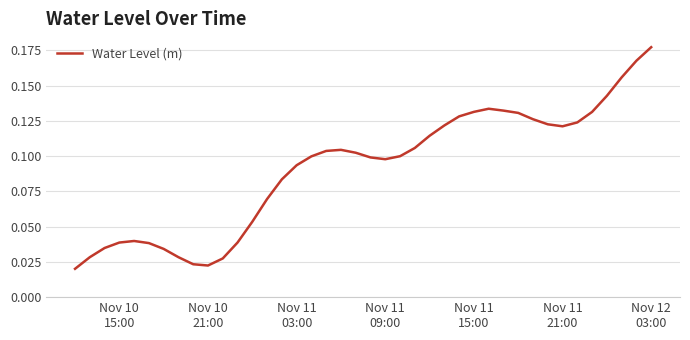

Reading left to right, transcribe all the data shown in this chart.

0.0	0.0	0.0	0.0	0.0	0.0	0.0	0.0	0.0	0.0	0.0	0.0	0.1	0.1	0.1	0.1	0.1	0.1	0.1	0.1	0.1	0.1	0.1	0.1	0.1	0.1	0.1	0.1	0.1	0.1	0.1	0.1	0.1	0.1	0.1	0.1	0.1	0.2	0.2	0.2